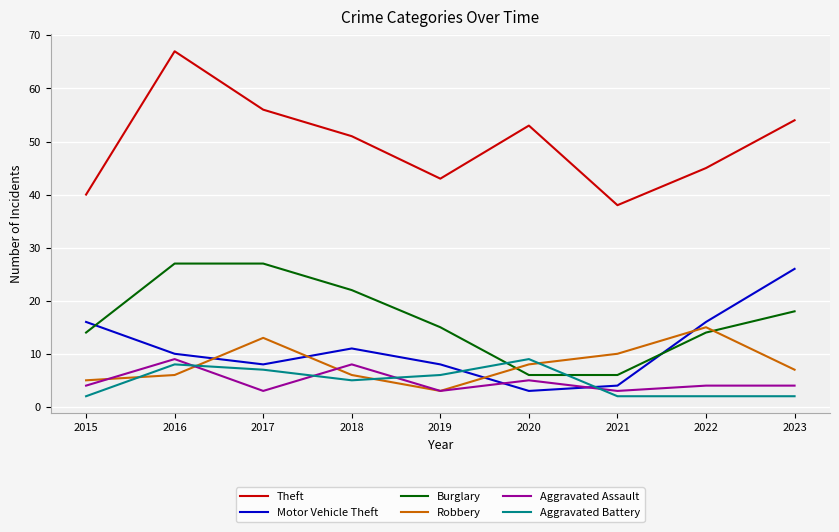

Is the value of Theft at 2015 greater than the value of Aggravated Battery at 2018?

Yes